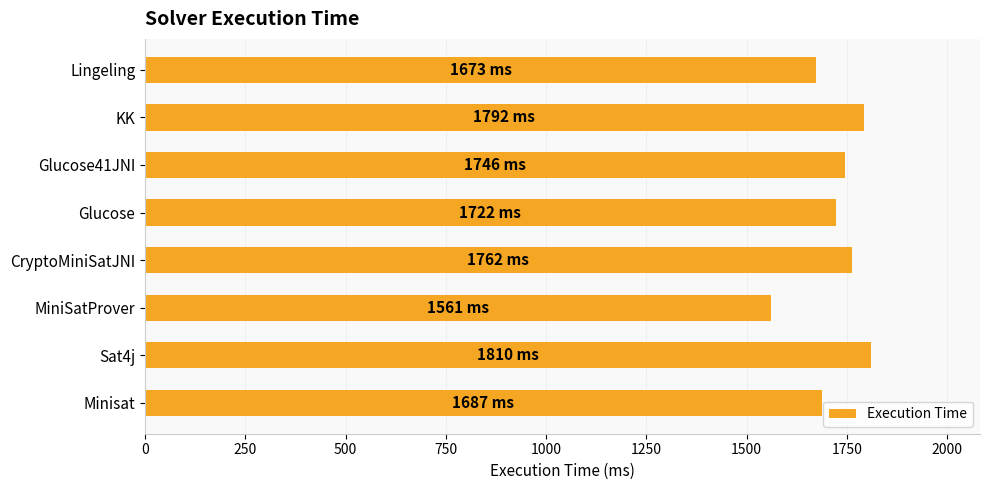

What is the smallest value displayed?

1561